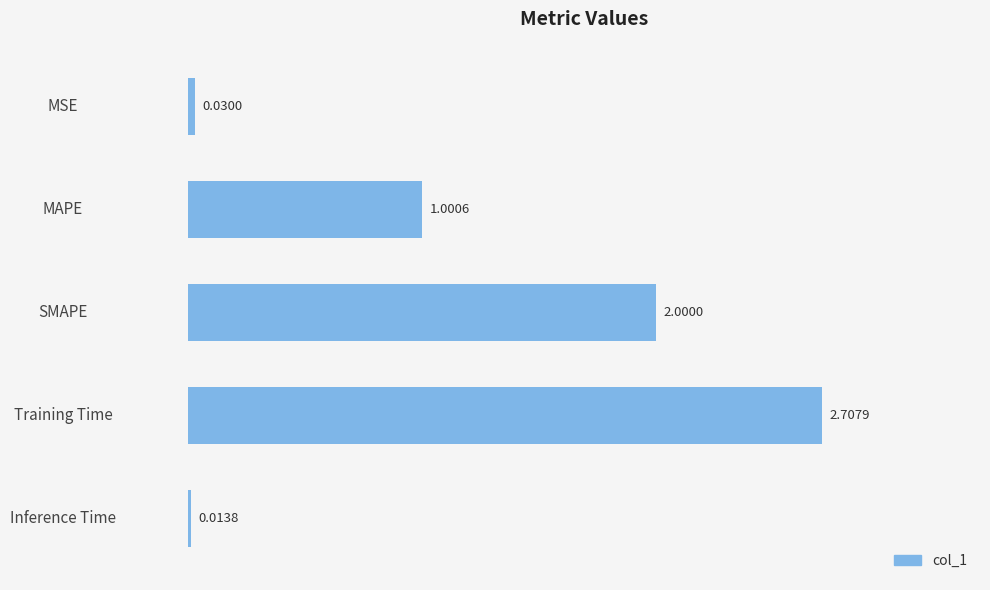

Rank the categories by value from lowest to highest.

Inference Time, MSE, MAPE, SMAPE, Training Time